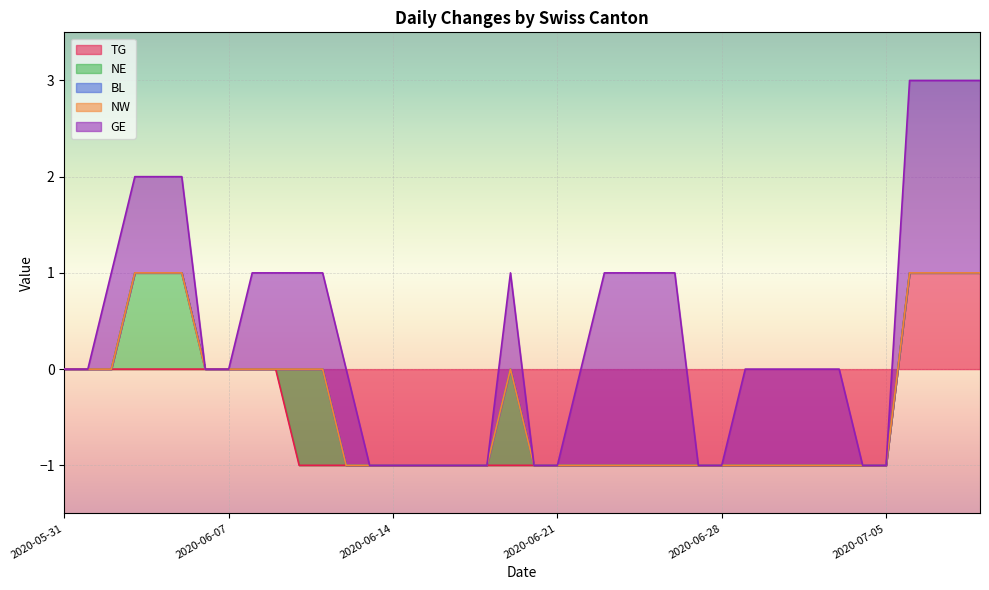

The value of BL at 2020-07-01 is 0. True or false?

True